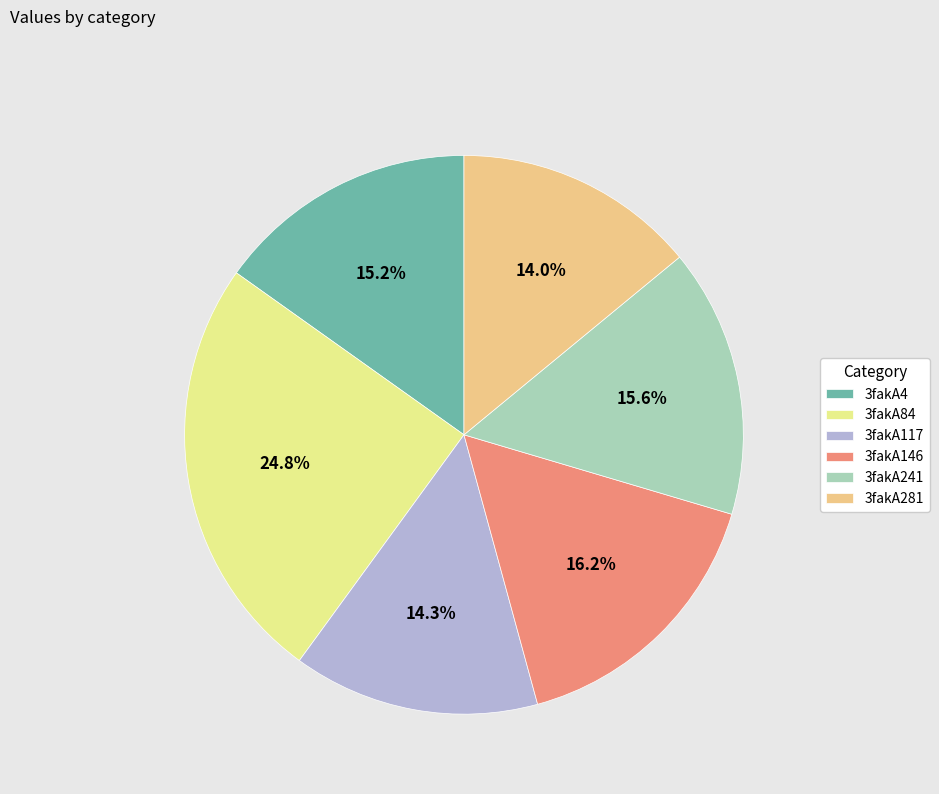

To the nearest percent, what portion does 3fakA241 represent?

16%